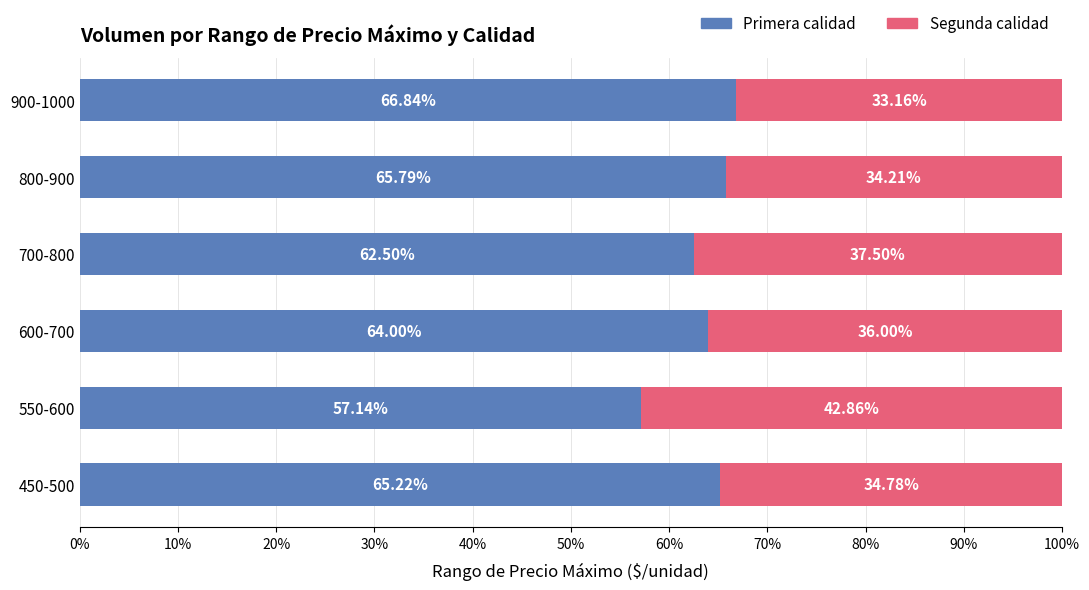

What is the average value of the Primera calidad series?

63.6